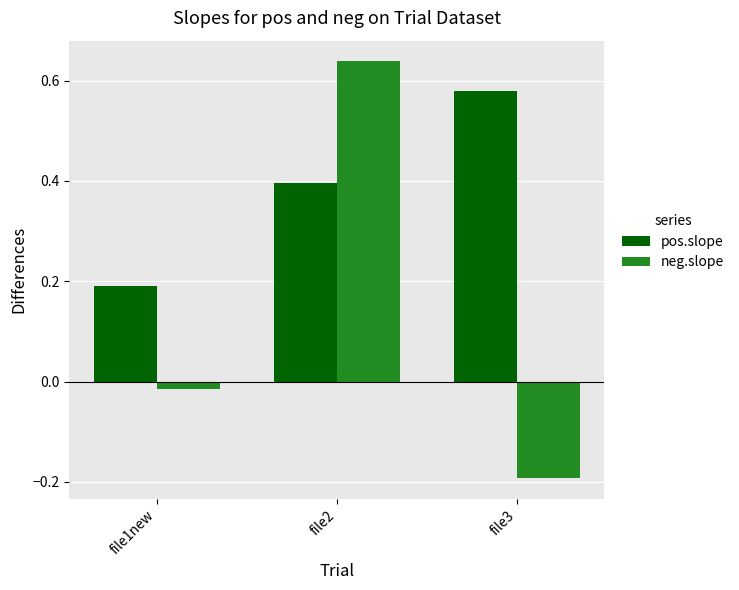

Is the value of neg.slope at file2 greater than the value of pos.slope at file3?

Yes